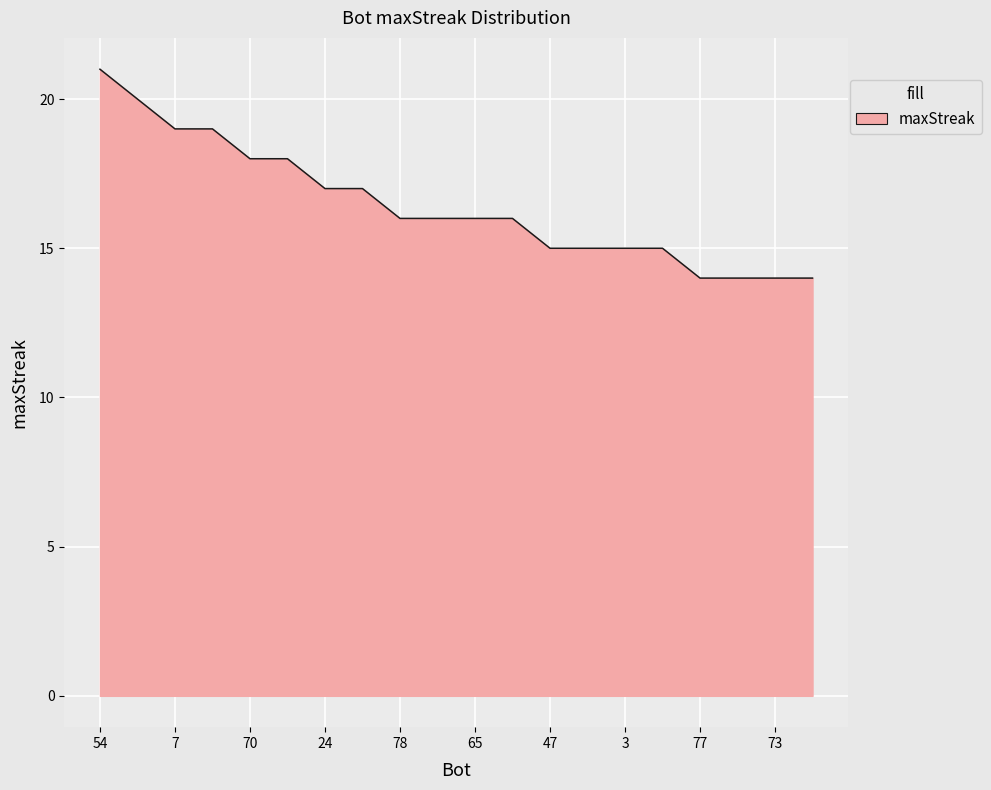

What is the difference between the maximum and minimum values?

7